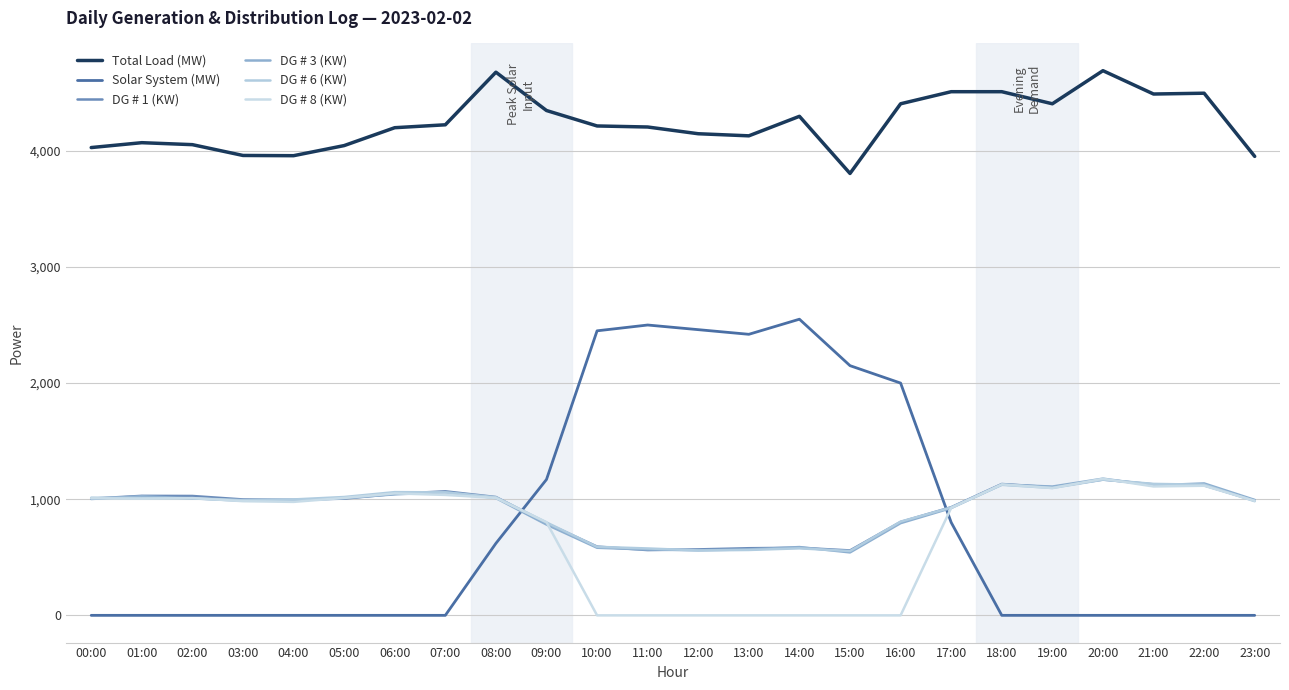

True or false: DG # 1 (KW) and Solar System (MW) intersect in this chart.

True